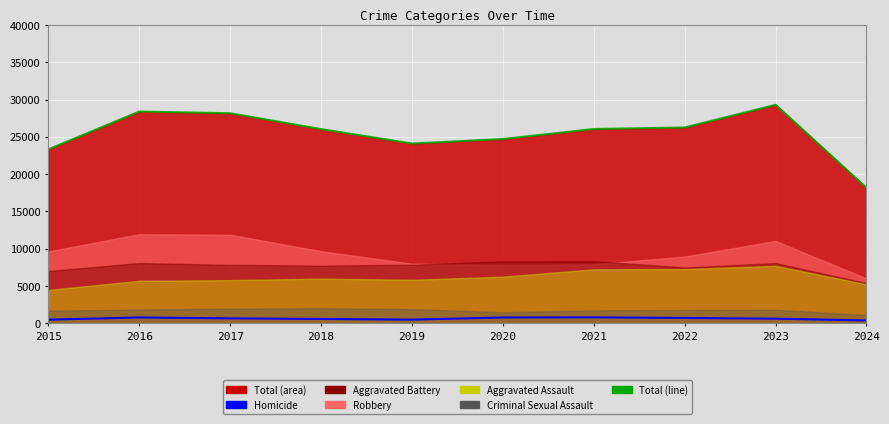

How many data points does each series have?

10